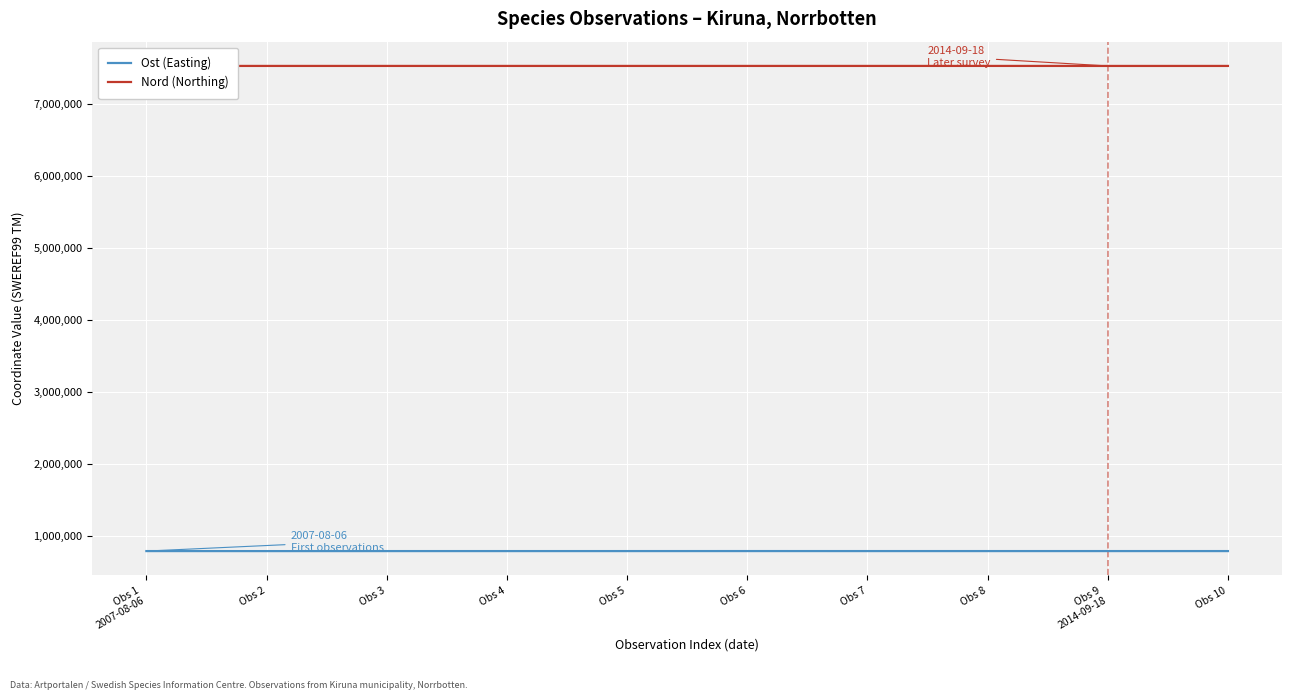

Between Obs 6 and Obs 9
2014-09-18, which is larger?

Obs 6